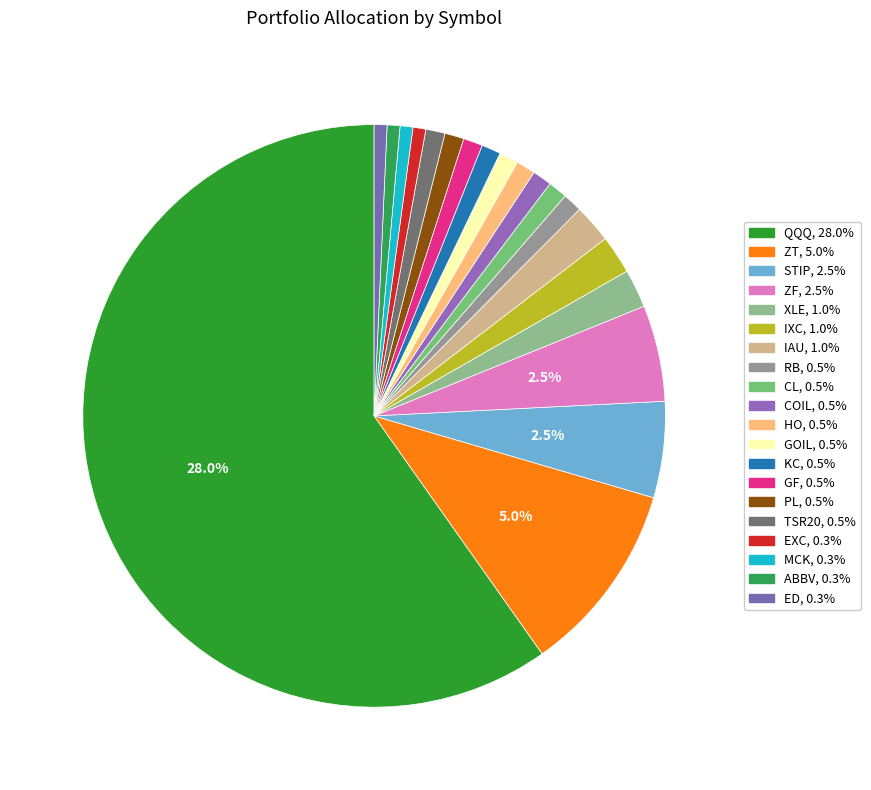

To the nearest percent, what is the difference between the largest and smallest slice percentages?

59%